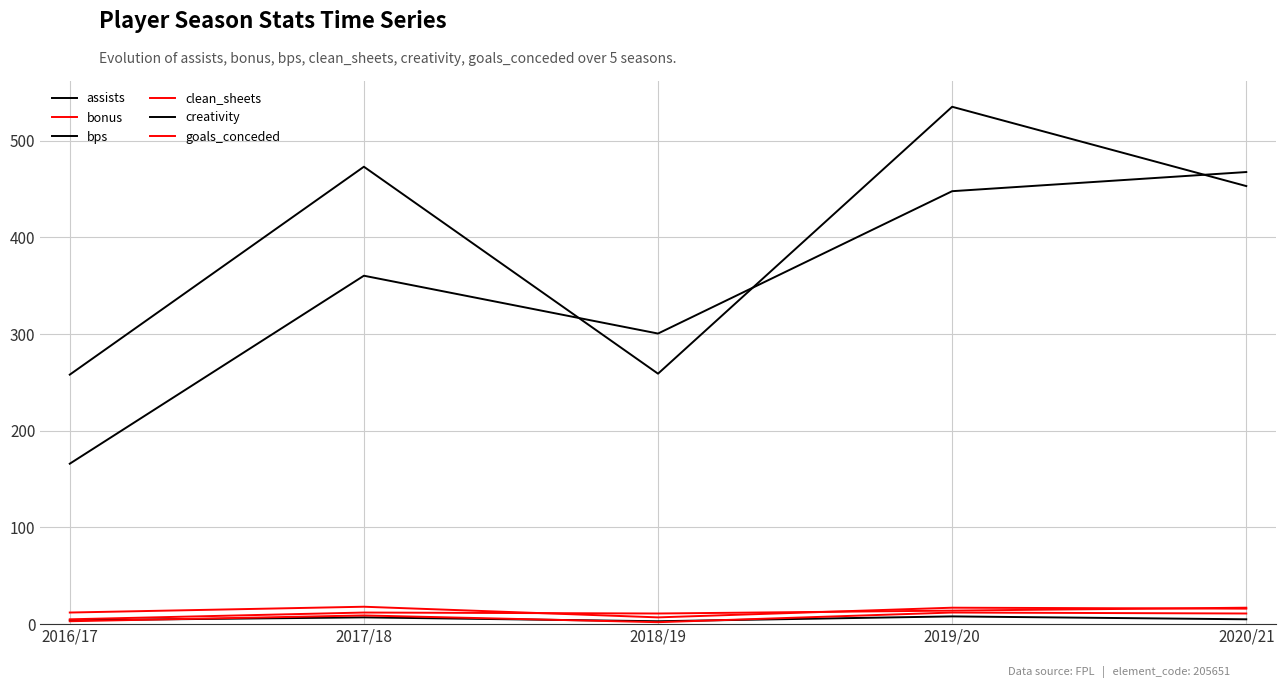

True or false: goals_conceded and assists cross at least once.

False